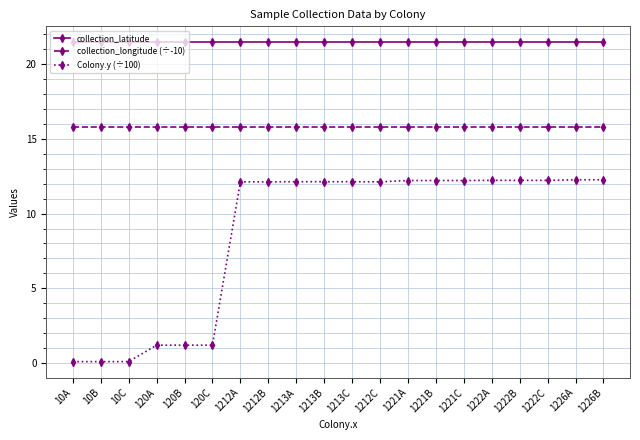

Which series has the widest spread of values?

Colony.y (÷100)